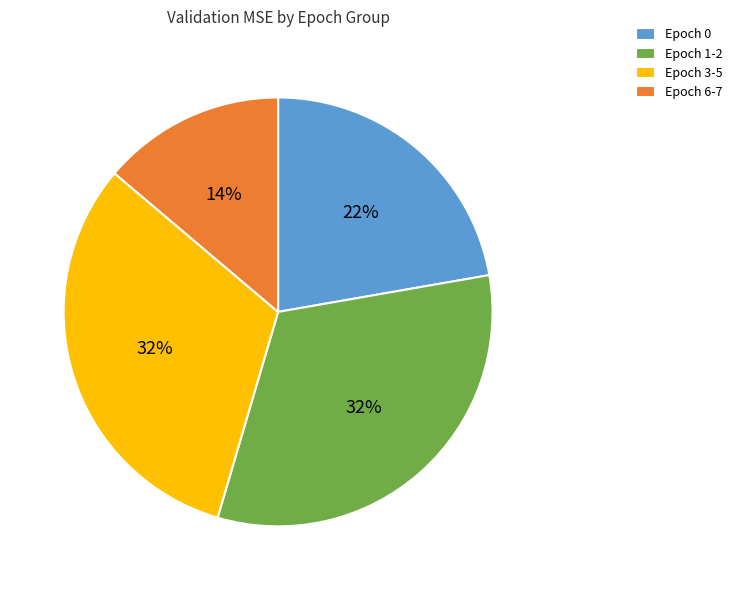

To the nearest percent, what is the difference between the largest and smallest slice percentages?

18%